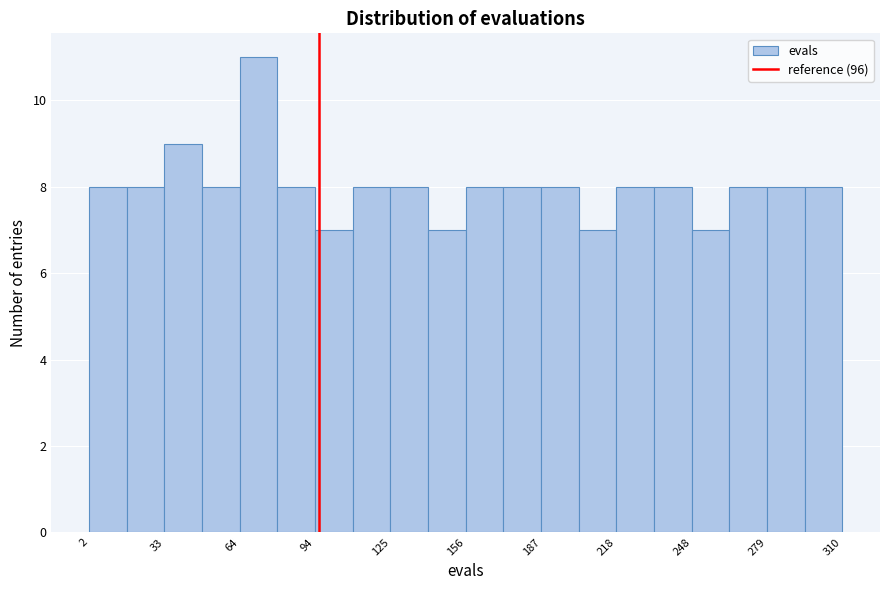

Read against the x-axis, roughly where is the centre of the tallest bar?

70